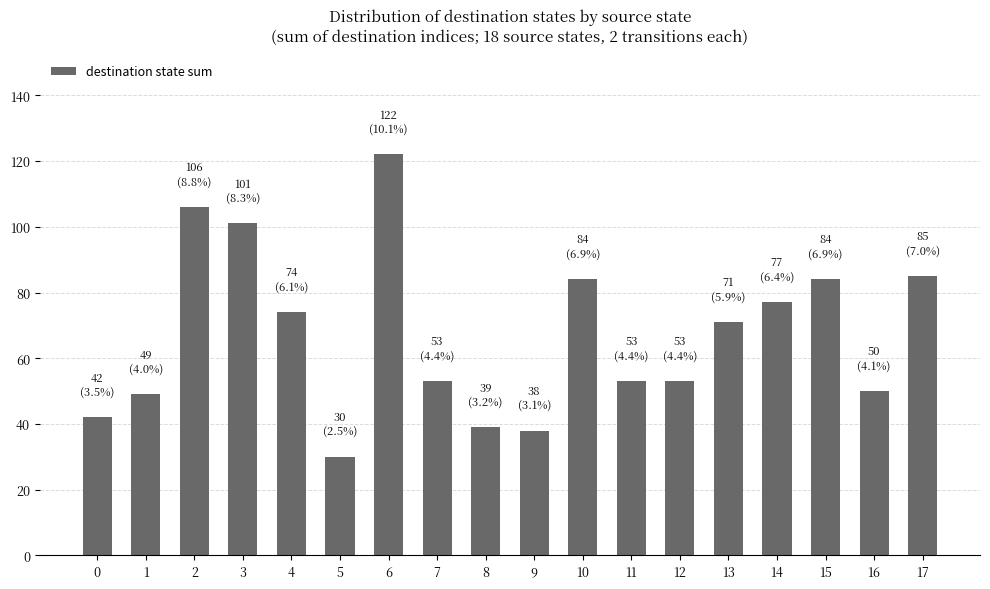

What is the change in value from 4 to 15?

+10